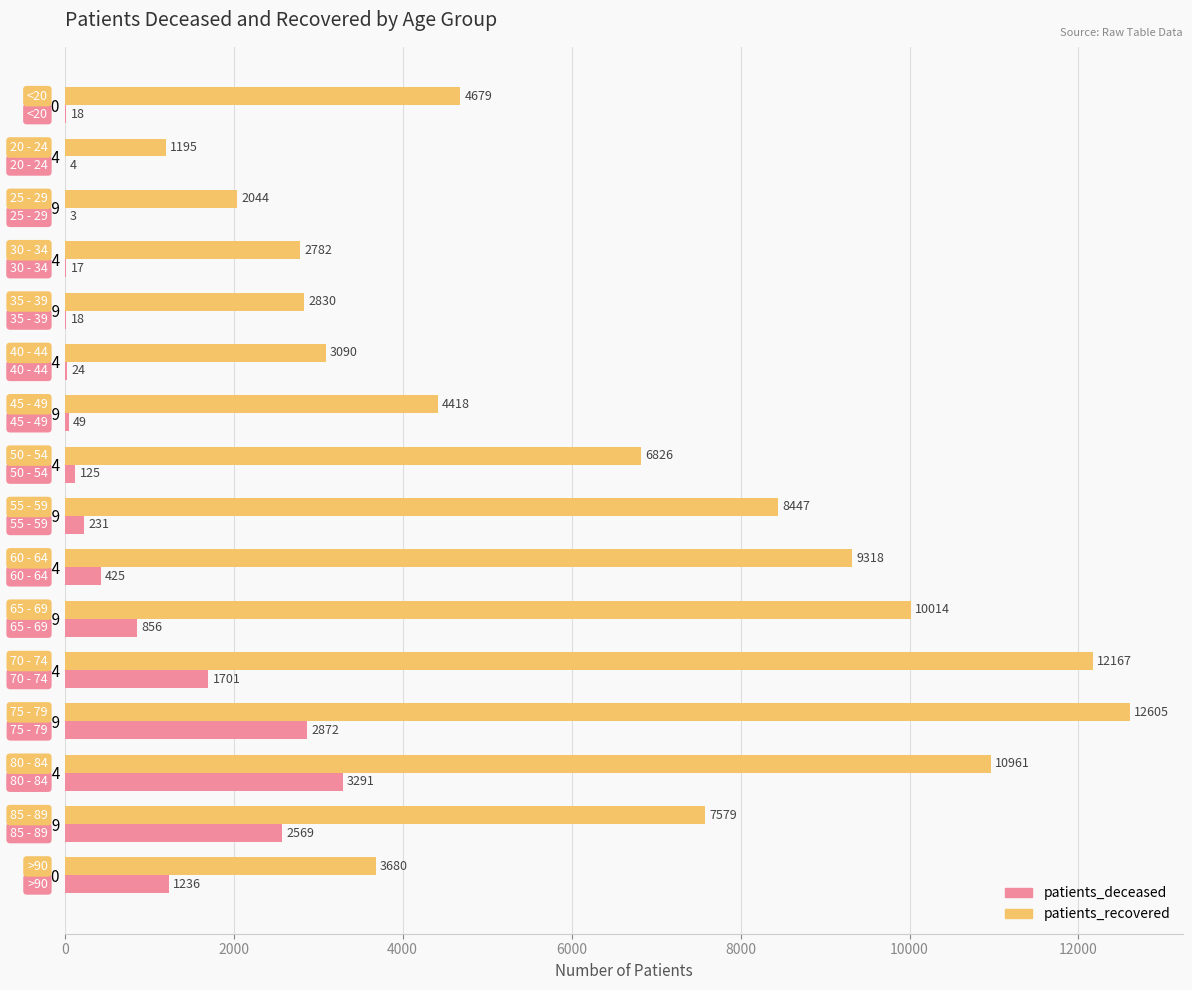

What is the highest value of the patients_deceased series?

3291